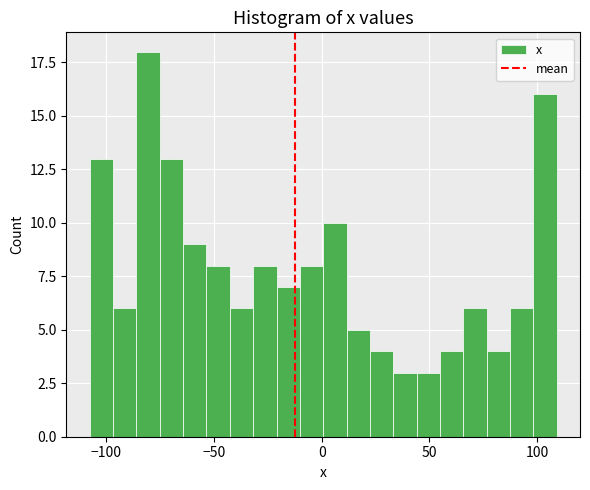

Around what value on the x-axis is the tallest bar? Give the approximate position of its centre, as read against the axis.

-80